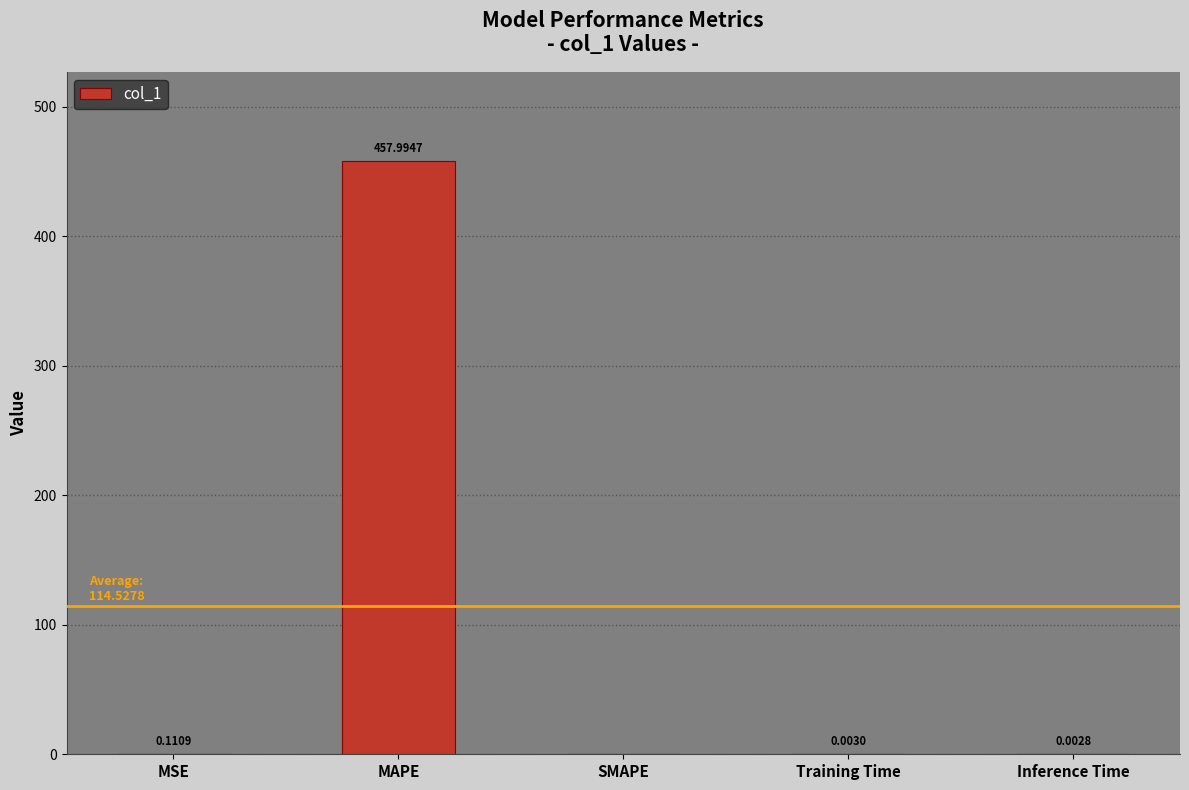

True or false: the data shows 0.0 at SMAPE.

True